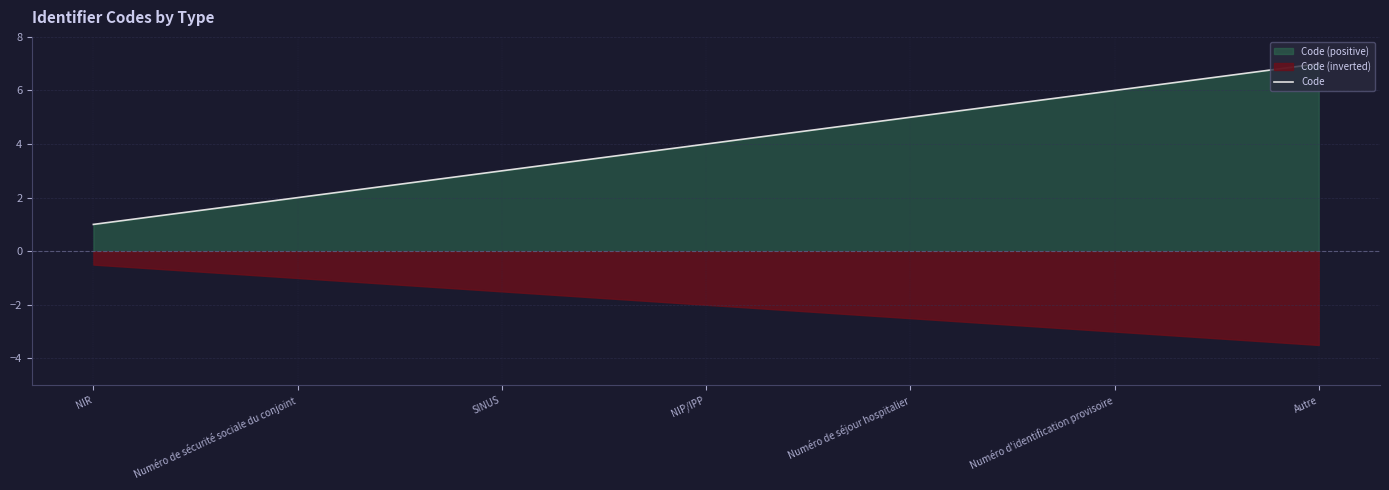

Reading left to right, list all the values displayed in this chart.

1	2	3	4	5	6	7